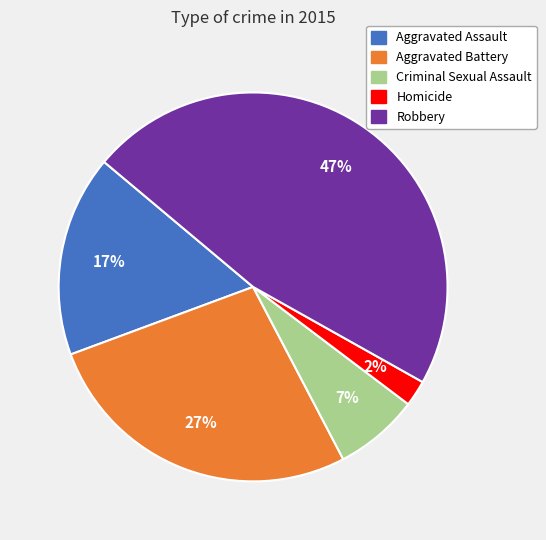

Combined, do Aggravated Assault and Homicide account for over 50%?

No